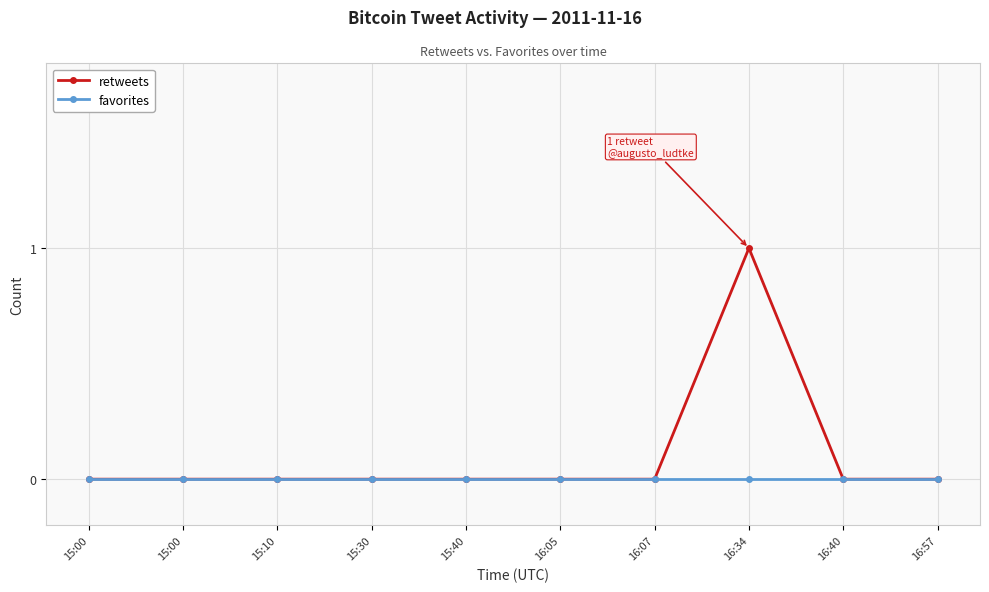

How many lines are shown in the chart?

2